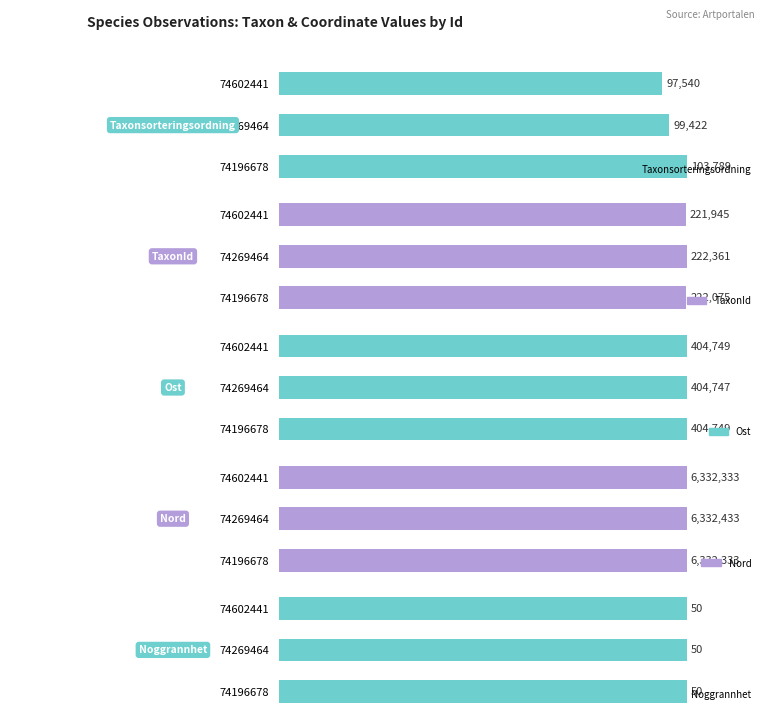

List the series in order of their peak value, lowest first.

Noggrannhet, Taxonsorteringsordning, TaxonId, Ost, Nord